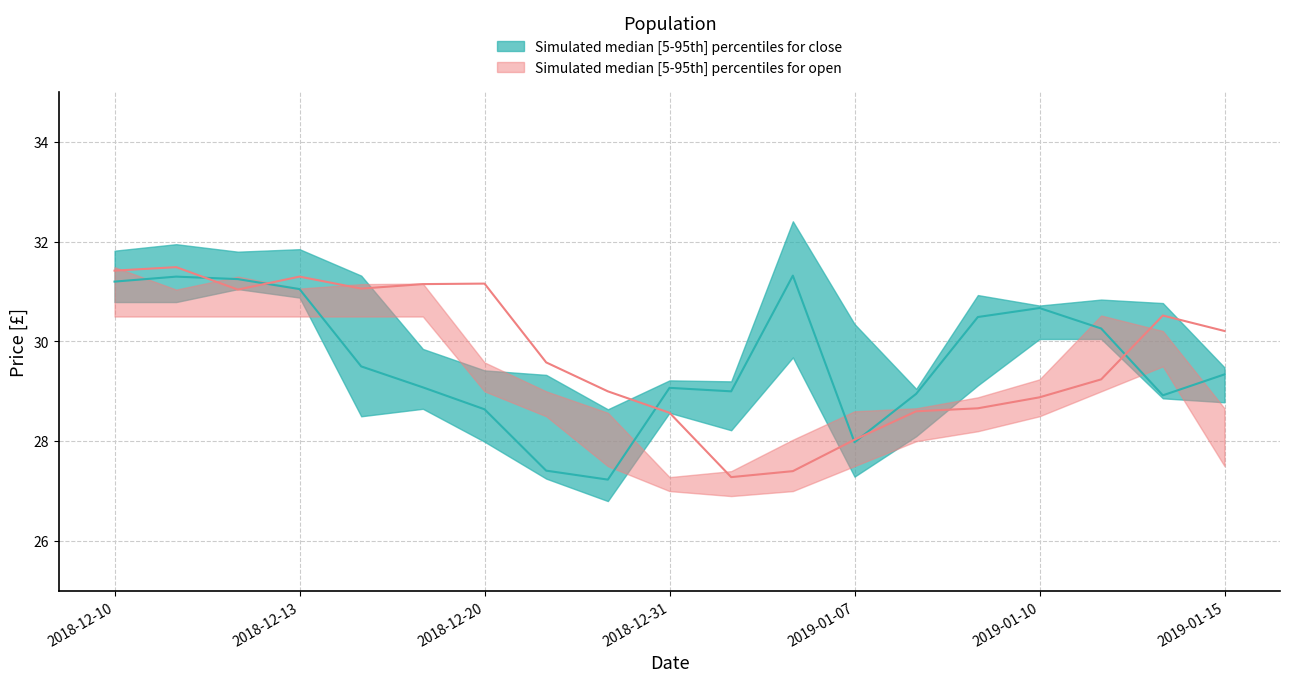

Is this an area chart (filled region under the line)?

No